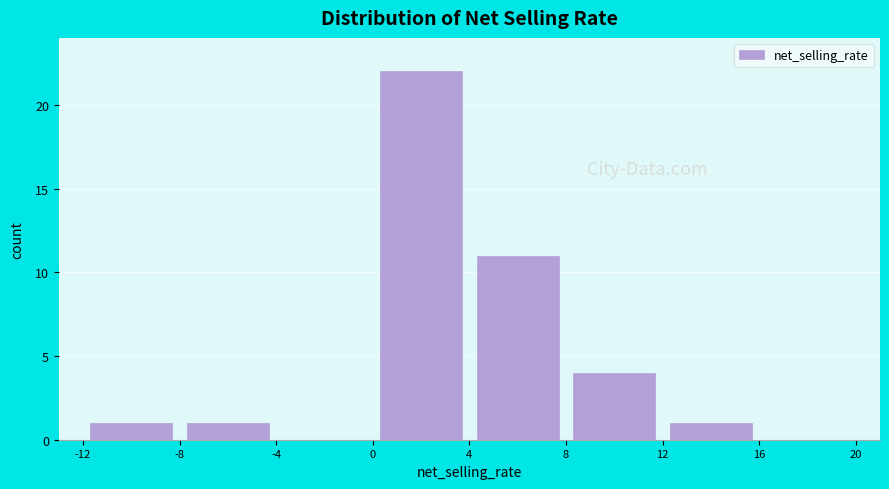

Reading left to right, list every bar in this chart as the range it spans on the x-axis followed by its height. The values are not printed on the chart, so give them approximately, as read against the axis.

-12 to -8: 1
-8 to -4: 1
-4 to 0: 0
0 to 4: 22
4 to 8: 11
8 to 12: 4
12 to 16: 1
16 to 20: 0